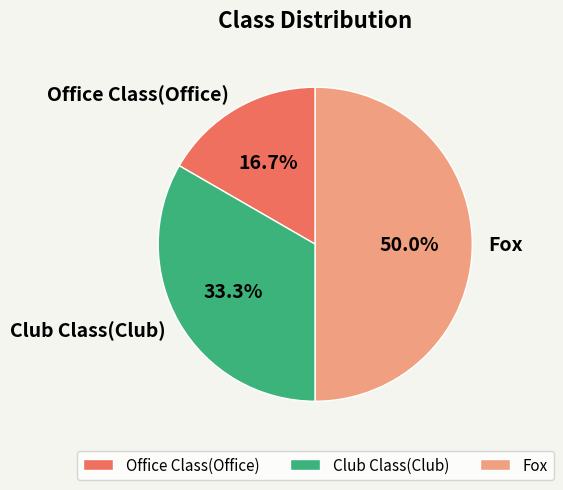

Between Office Class(Office) and Club Class(Club), which is larger?

Club Class(Club)